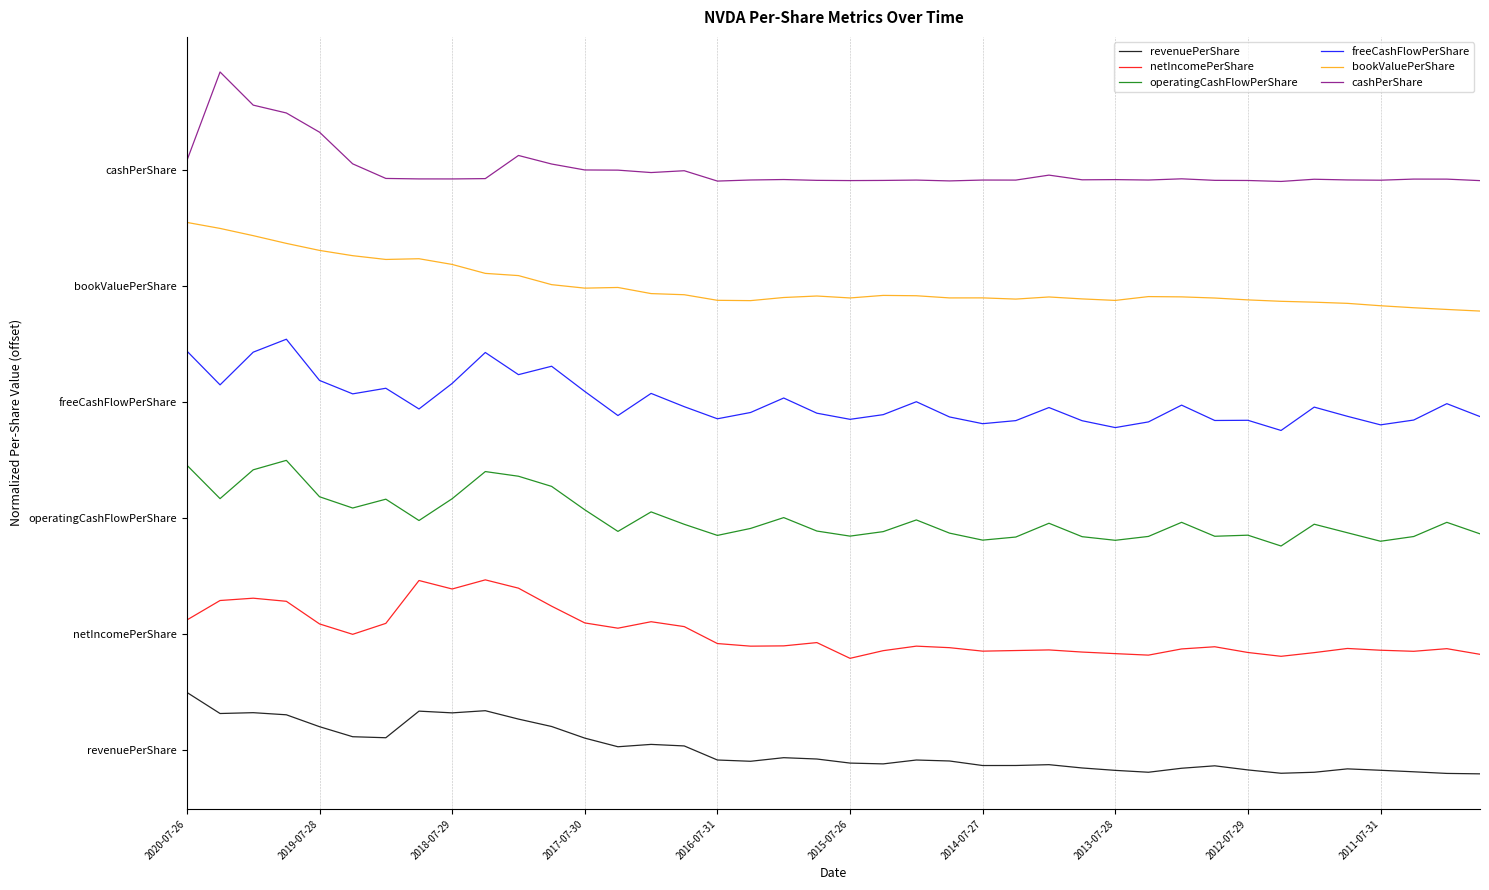

What are all the series names shown in the legend?

revenuePerShare, netIncomePerShare, operatingCashFlowPerShare, freeCashFlowPerShare, bookValuePerShare, cashPerShare